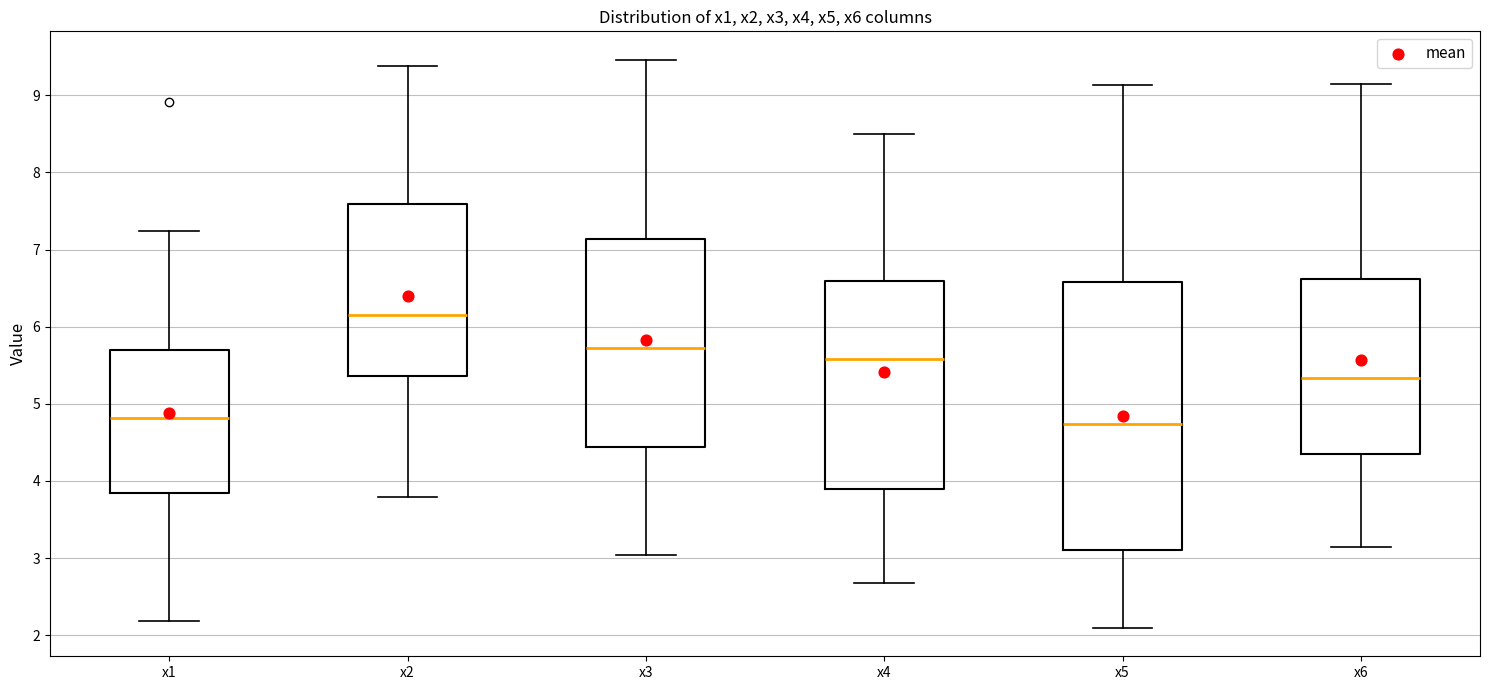

Reading left to right, transcribe this box plot: for each box, give where its median line is, the range the box spans, and where its two whiskers end, as read against the y-axis. The values are not printed on the chart, so give them approximately, as read against the axis.

x1: median 4.8, box 3.8 to 5.7, whiskers 2.2 to 7.2
x2: median 6.2, box 5.4 to 7.6, whiskers 3.8 to 9.4
x3: median 5.7, box 4.4 to 7.1, whiskers 3.0 to 9.5
x4: median 5.6, box 3.9 to 6.6, whiskers 2.7 to 8.5
x5: median 4.7, box 3.1 to 6.6, whiskers 2.1 to 9.1
x6: median 5.3, box 4.3 to 6.6, whiskers 3.1 to 9.1